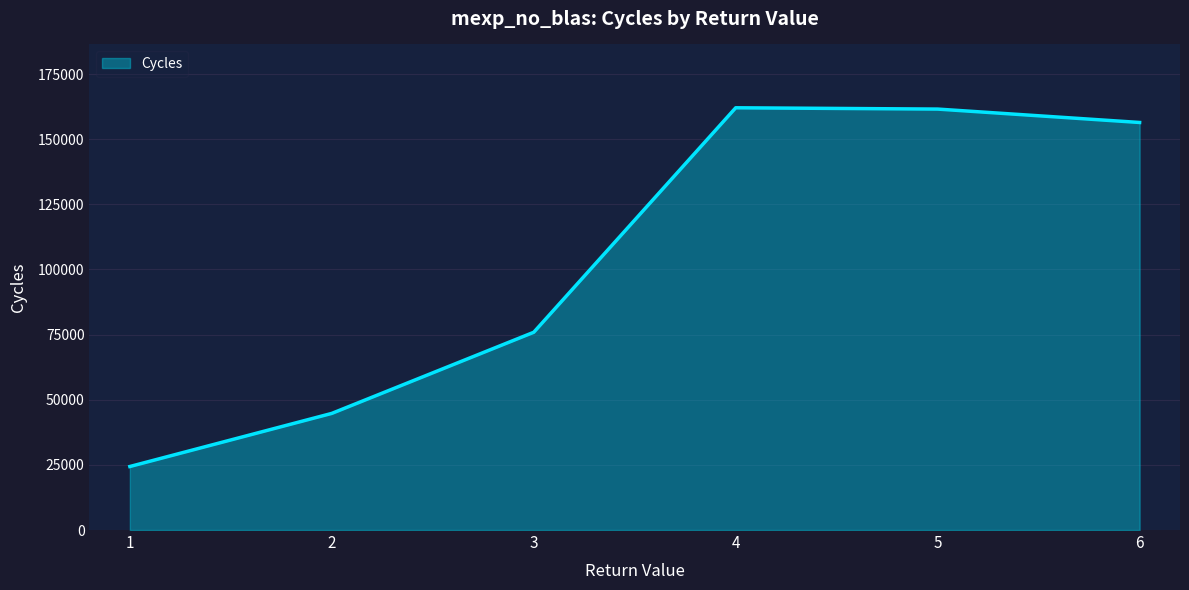

True or false: there are more than 1 points higher than both neighbors.

False